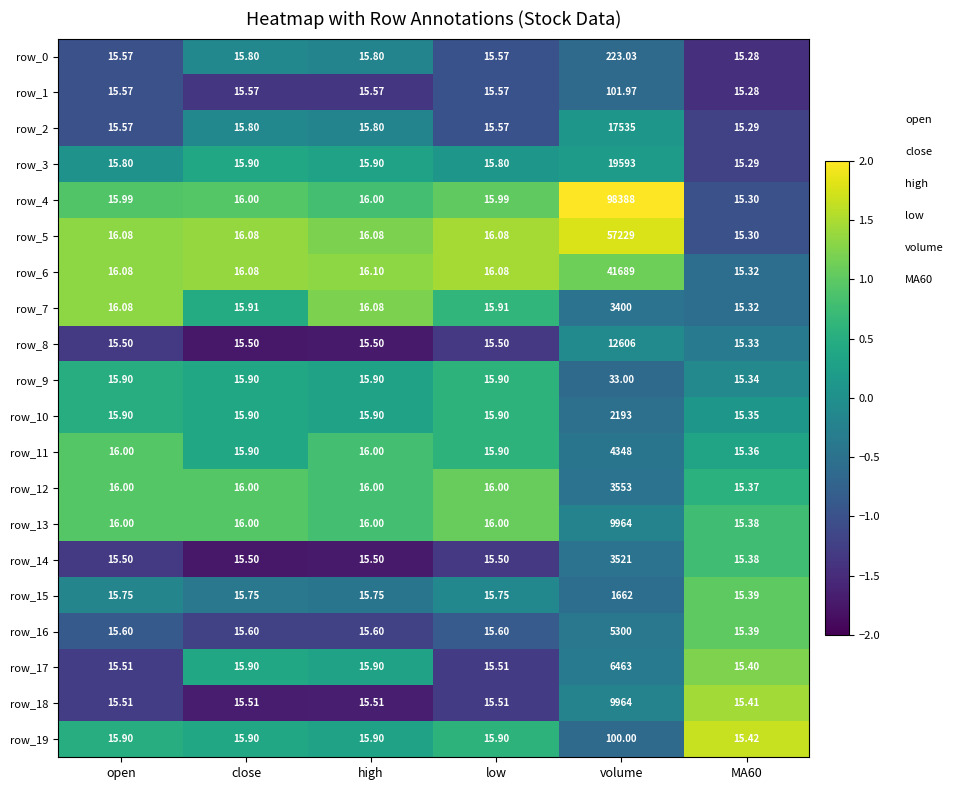

Which series has the largest total across all categories?

row_4